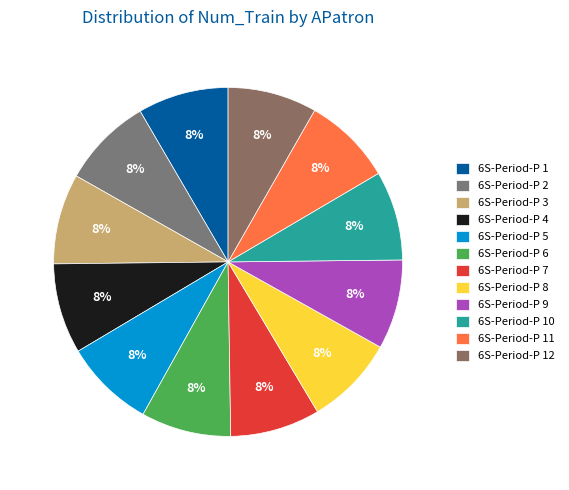

Is it true that 6S-Period-P 9 is 8% of the pie?

True